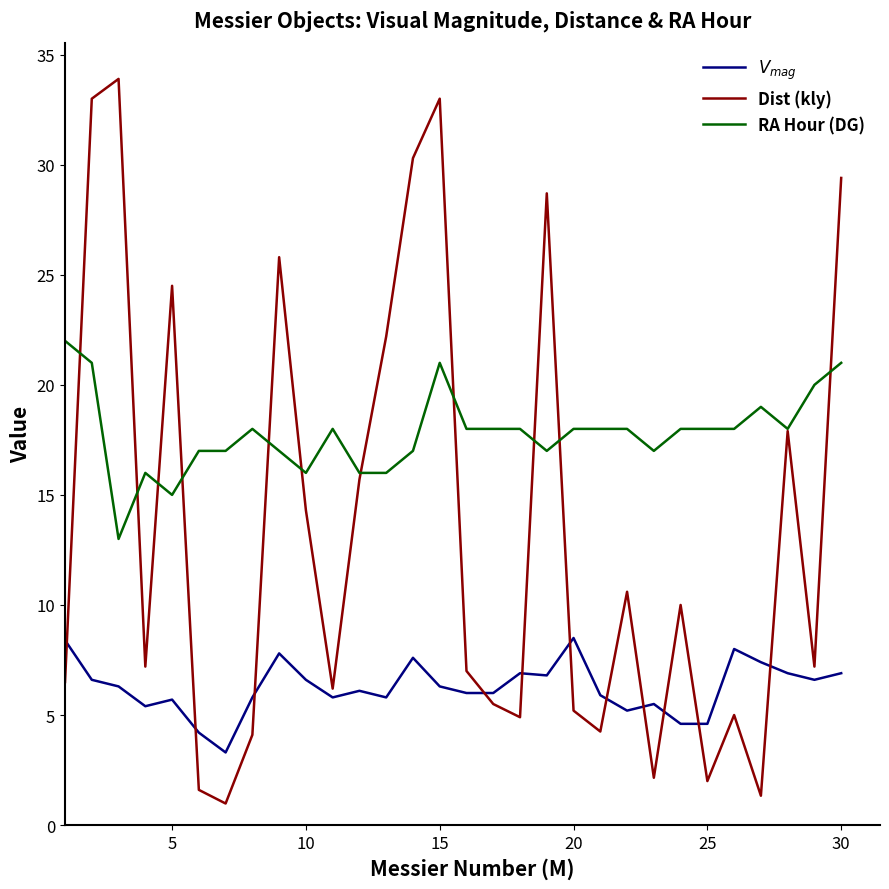

Which series has the largest total across all categories?

RA Hour (DG)